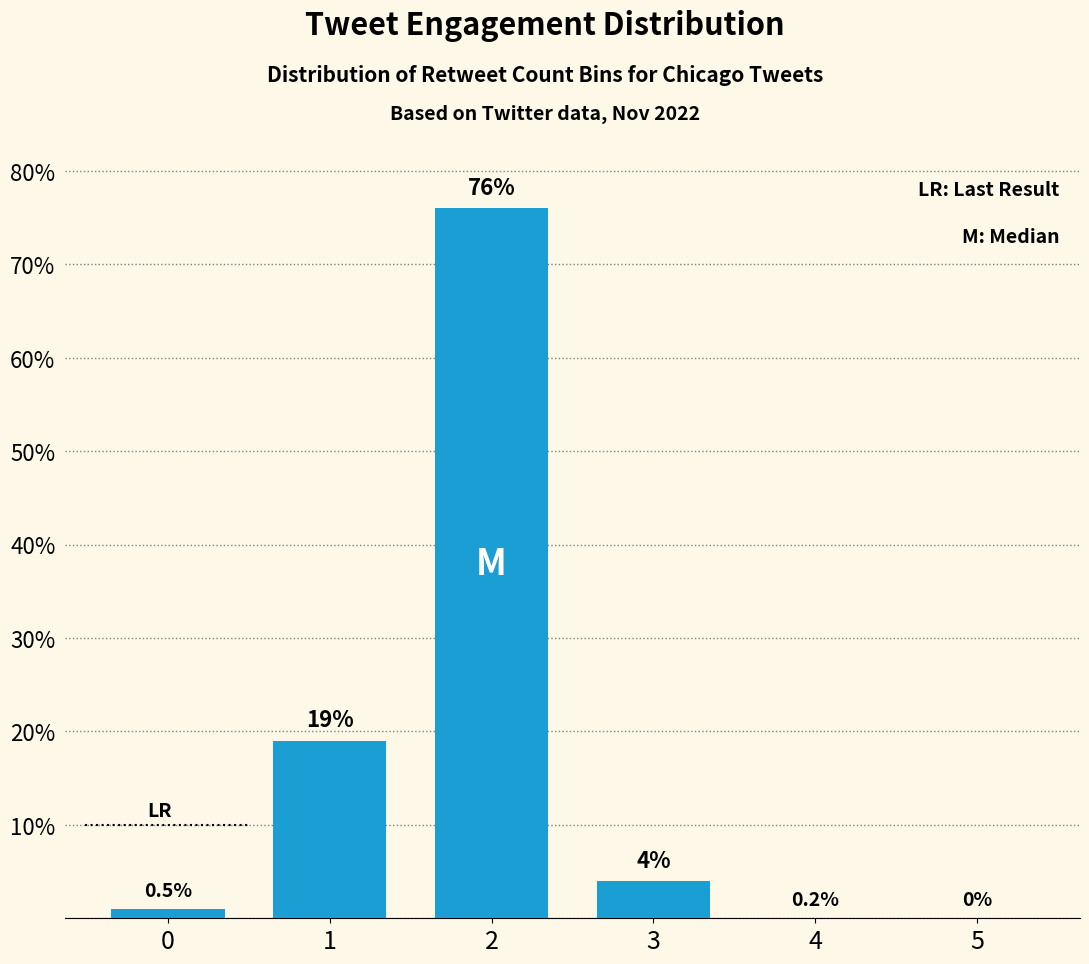

What is the average value?

17